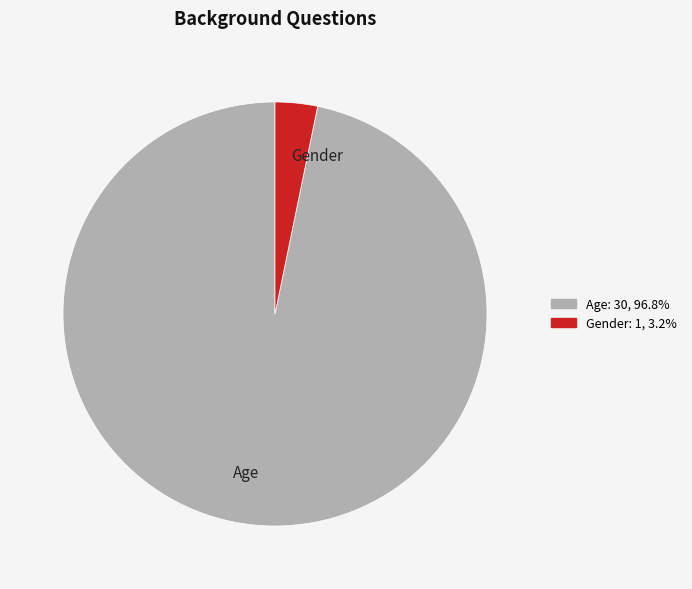

Rank the categories by value from highest to lowest.

Age, Gender